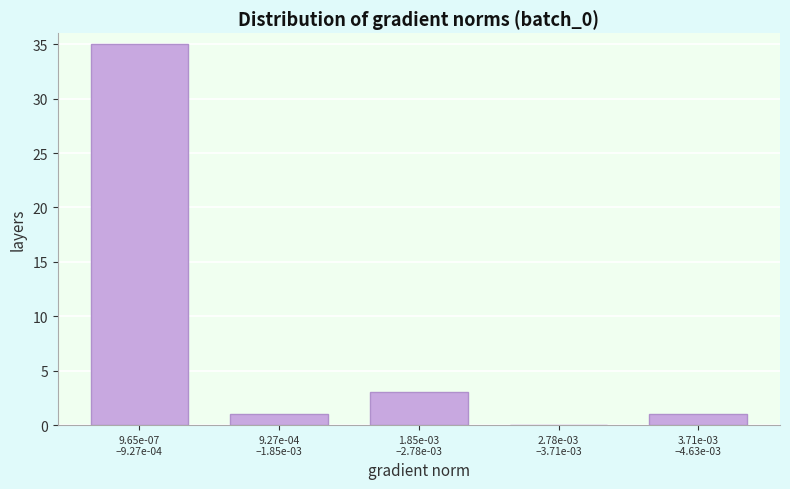

What is the greatest value displayed?

35